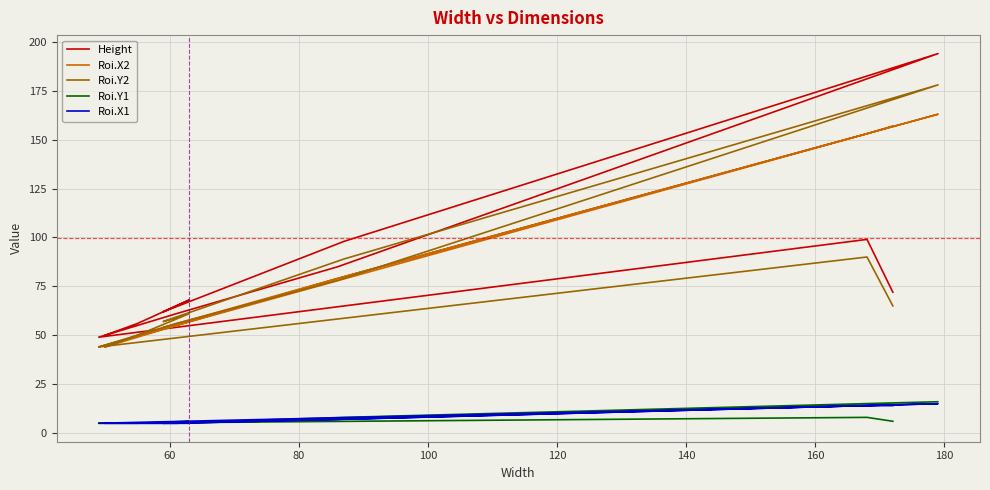

True or false: Roi.X1 and Height intersect in this chart.

False